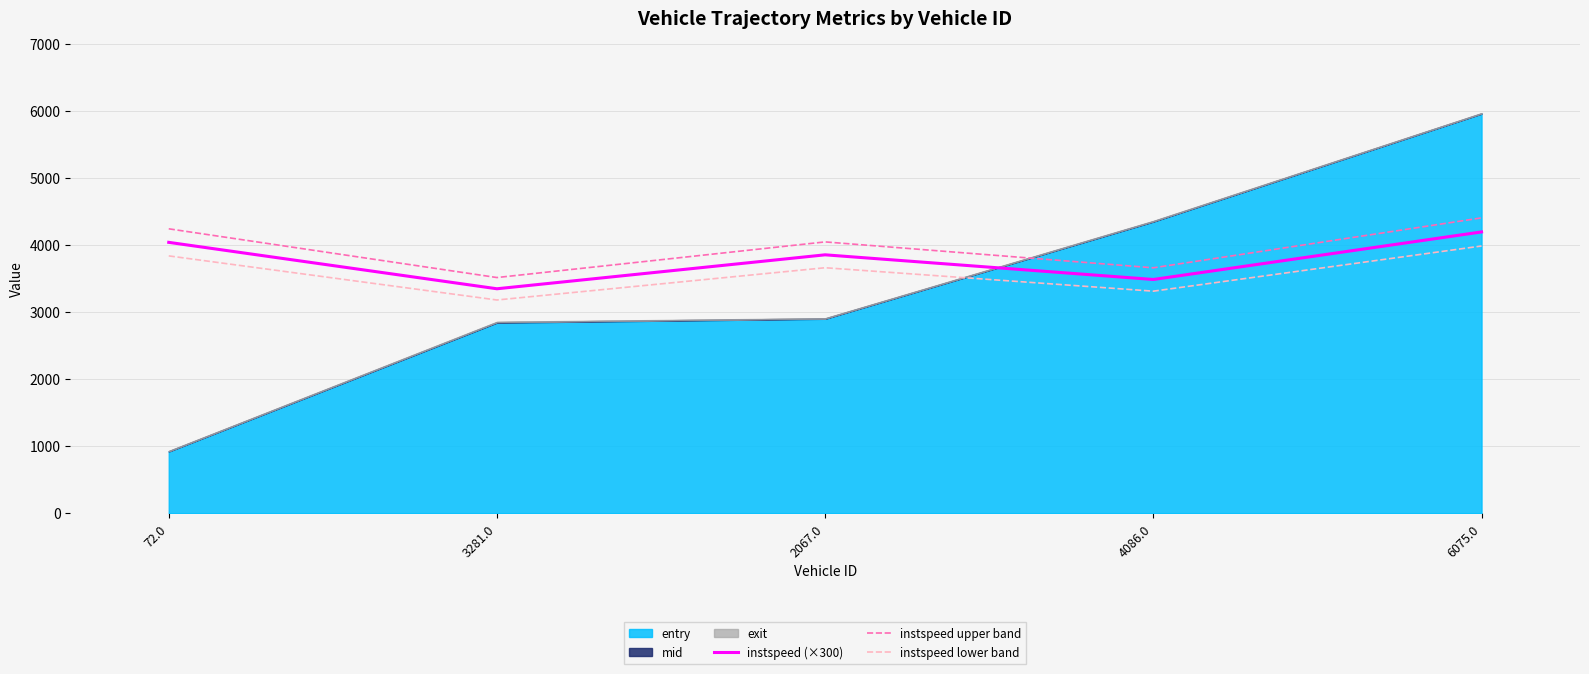

Where is instspeed lower band nearest to the value 3581?

2067.0